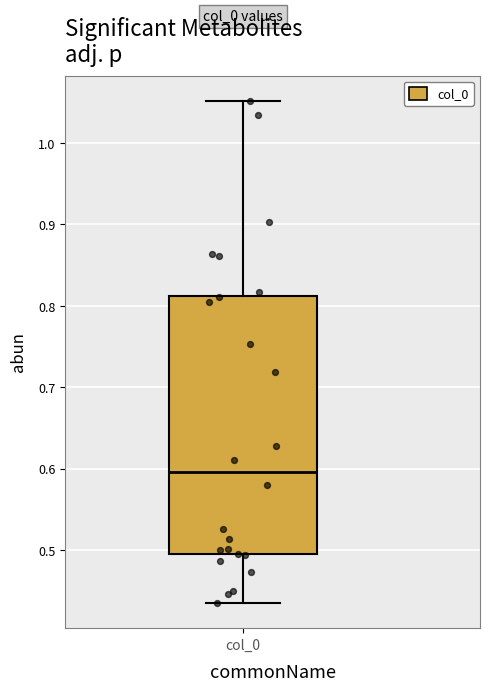

Transcribe this box plot: give where the median line is, the range the box spans, and where the two whiskers end, as read against the y-axis. The values are not printed on the chart, so give them approximately, as read against the axis.

median 0.60, box 0.50 to 0.81, whiskers 0.44 to 1.05